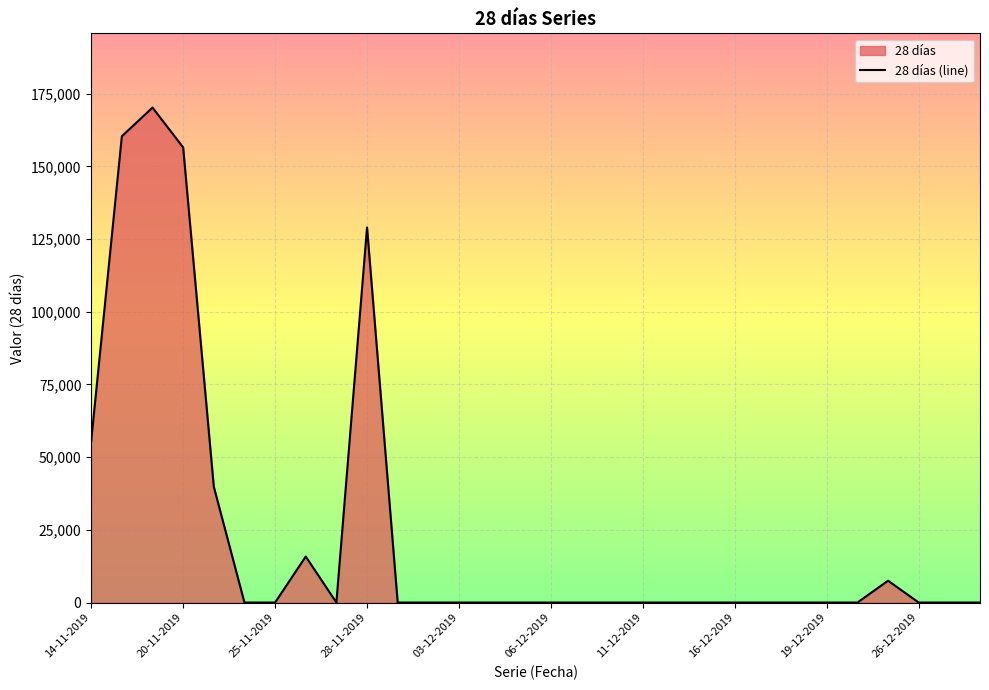

Where is the data nearest to the value 85119?

14-11-2019